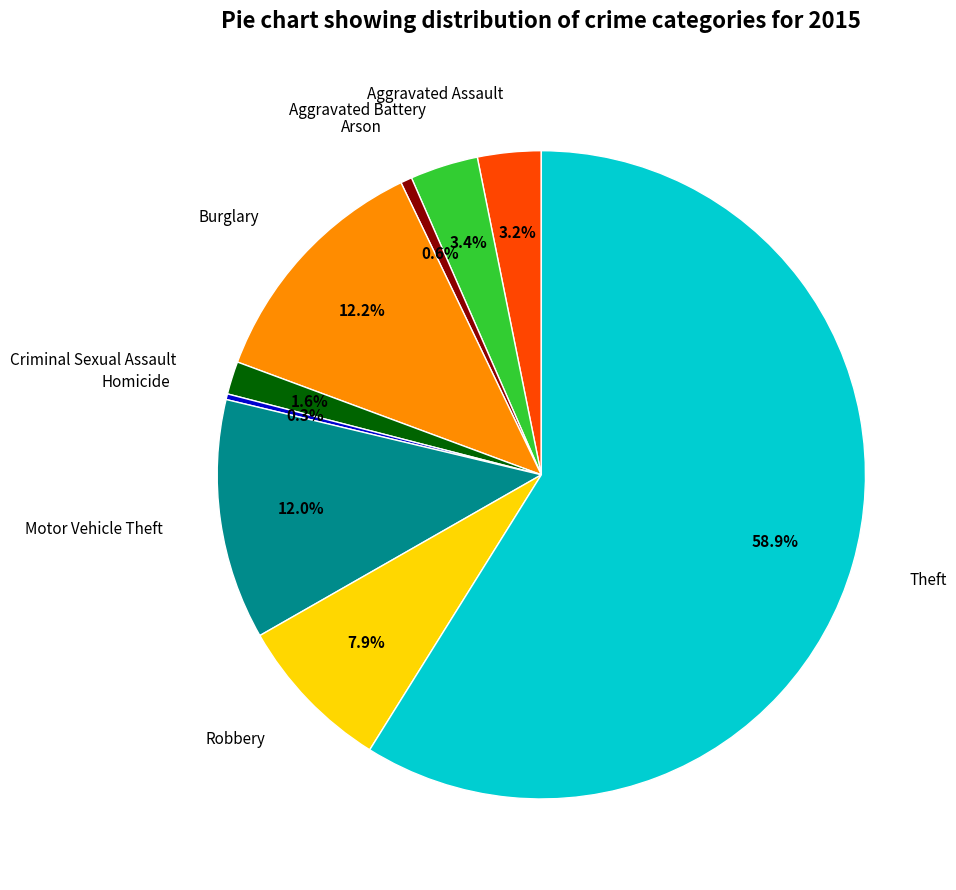

To the nearest percent, what is the difference between the largest and smallest slice percentages?

59%